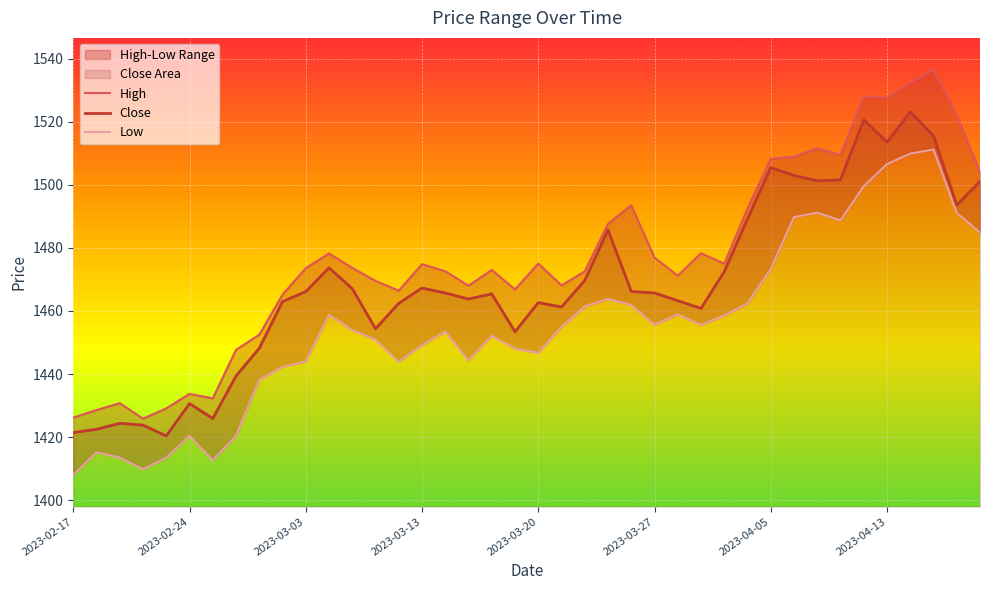

The Close series shows 2218.9 at 17. True or false?

False